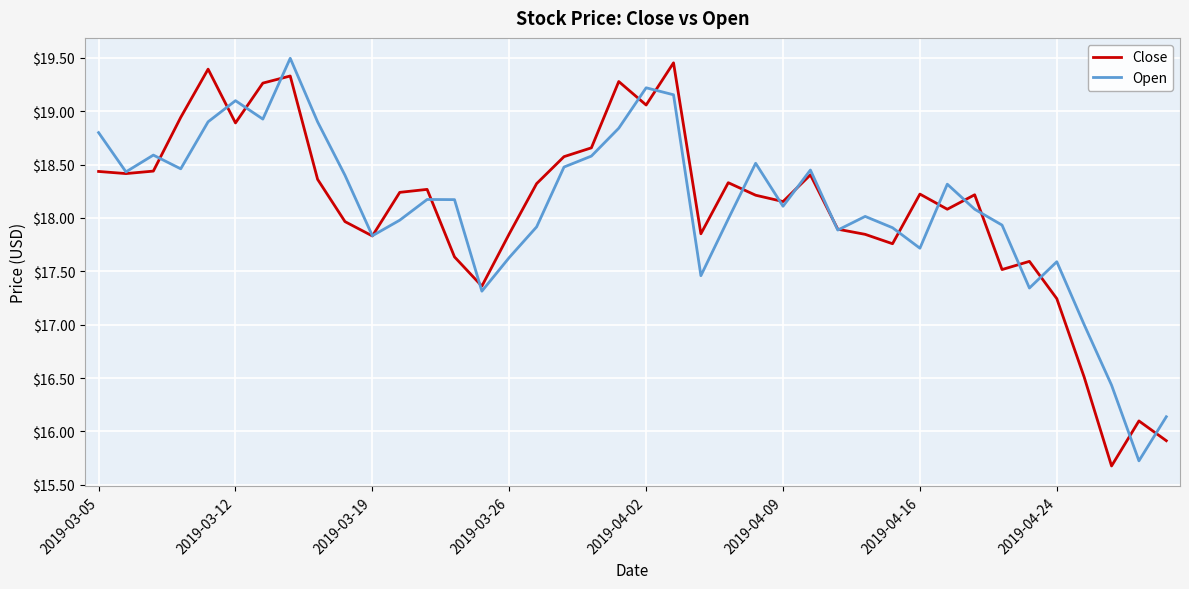

What is the smallest value displayed?

15.7